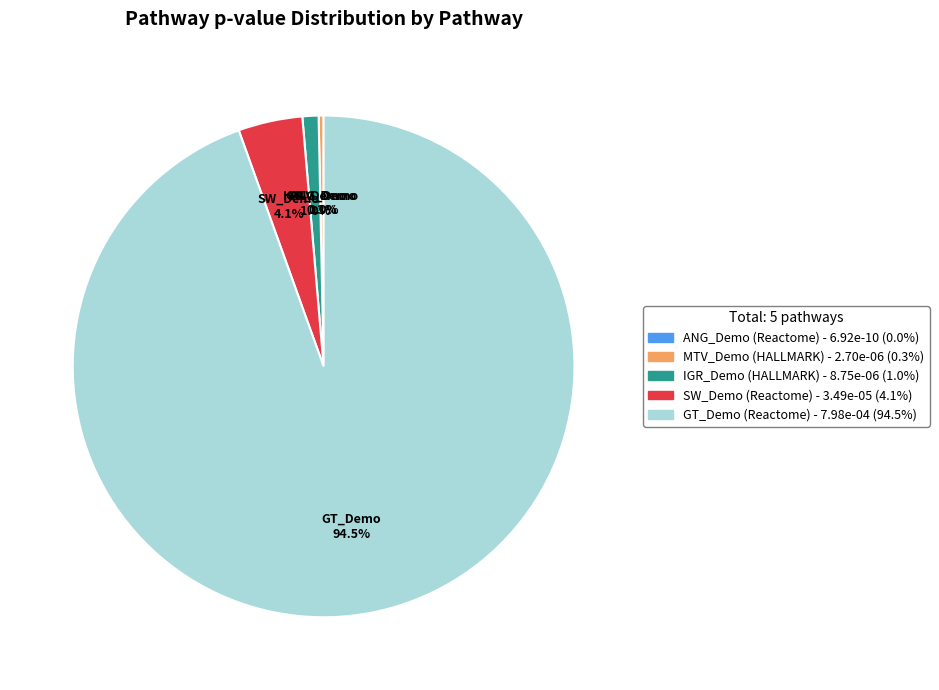

To the nearest percent, what is the average slice percentage?

20%